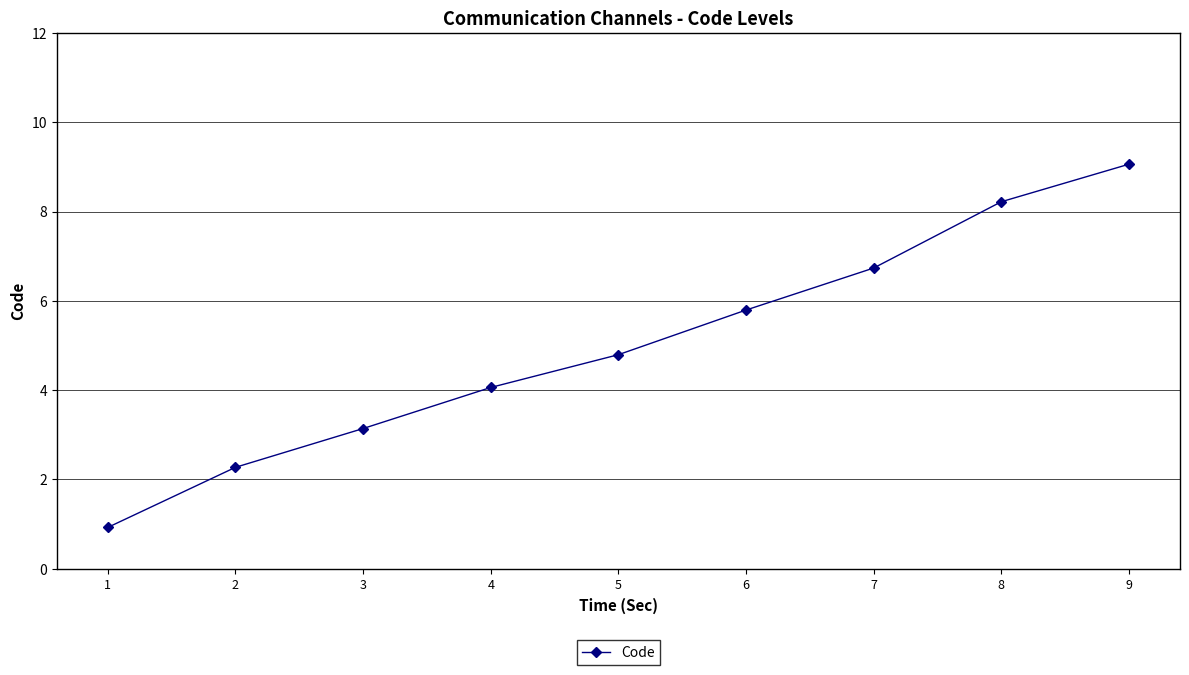

What is the average value?

5.0